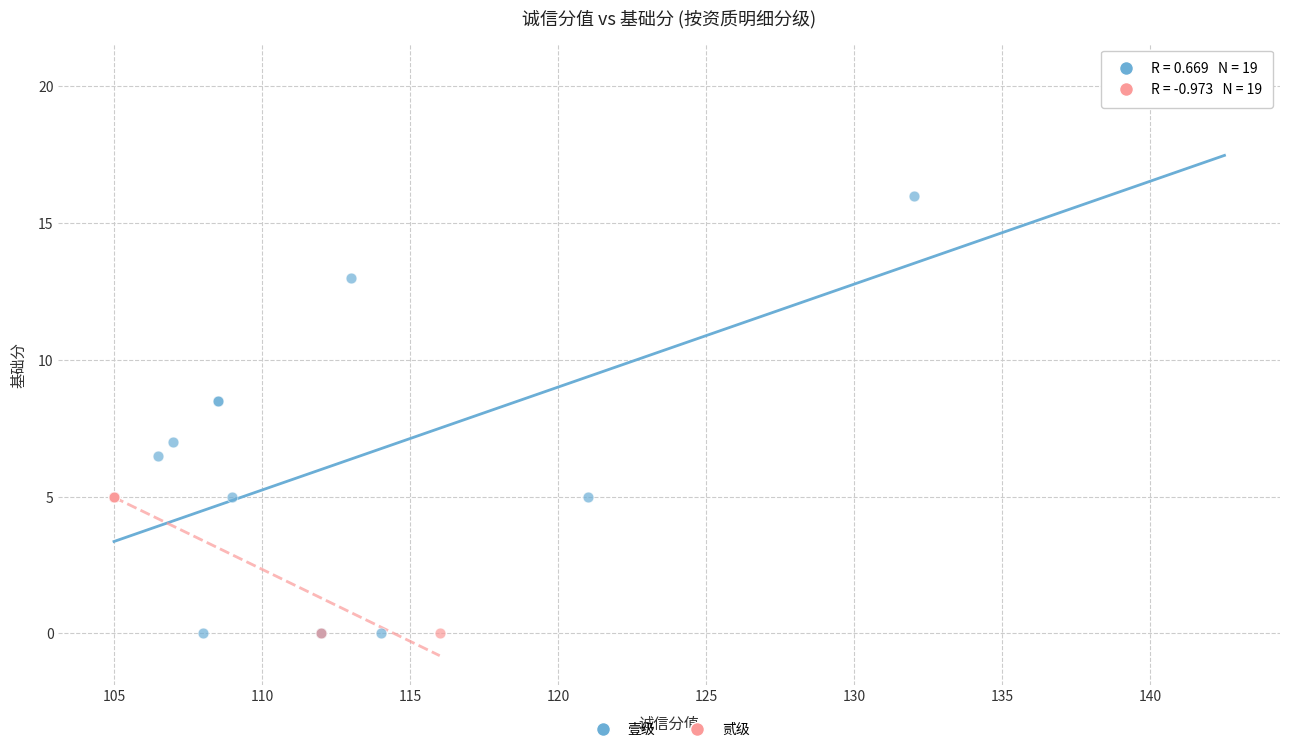

Which series has the widest spread of Y values?

壹级